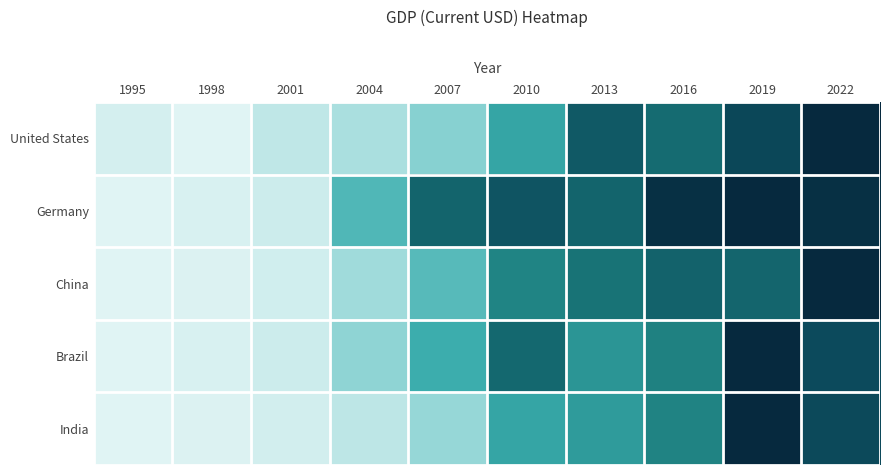

At which category does the chart reach its peak across all series?

2022